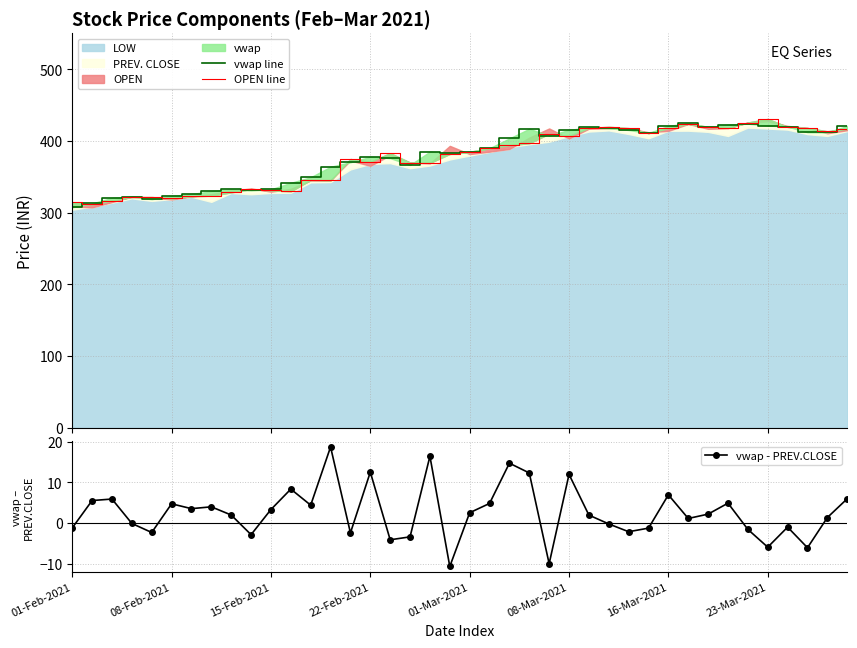

Which series ends up on top after the final intersection of OPEN line and vwap line?

vwap line